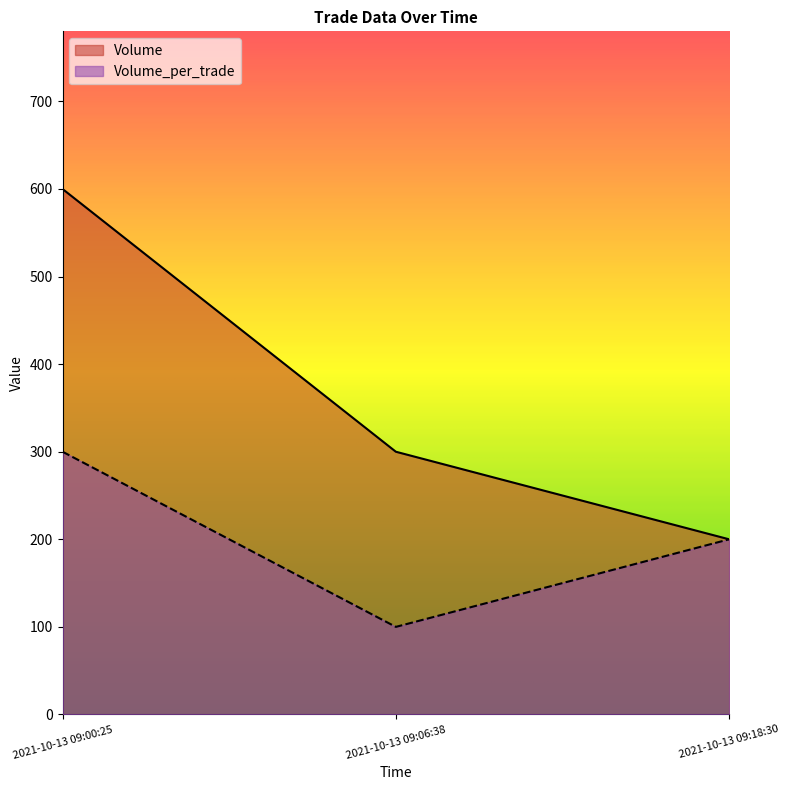

The value of Volume at 2021-10-13 09:06:38 is 157. True or false?

False